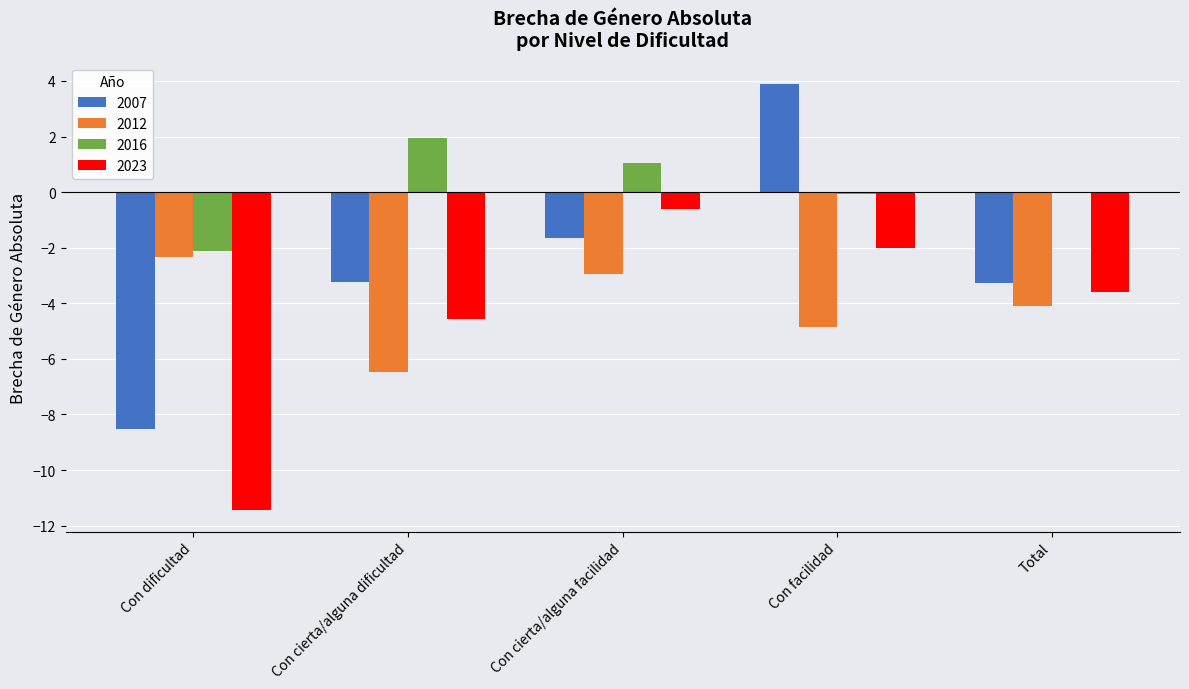

What is the sum of the 2007 values at Con dificultad and Con cierta/alguna facilidad?

-10.1